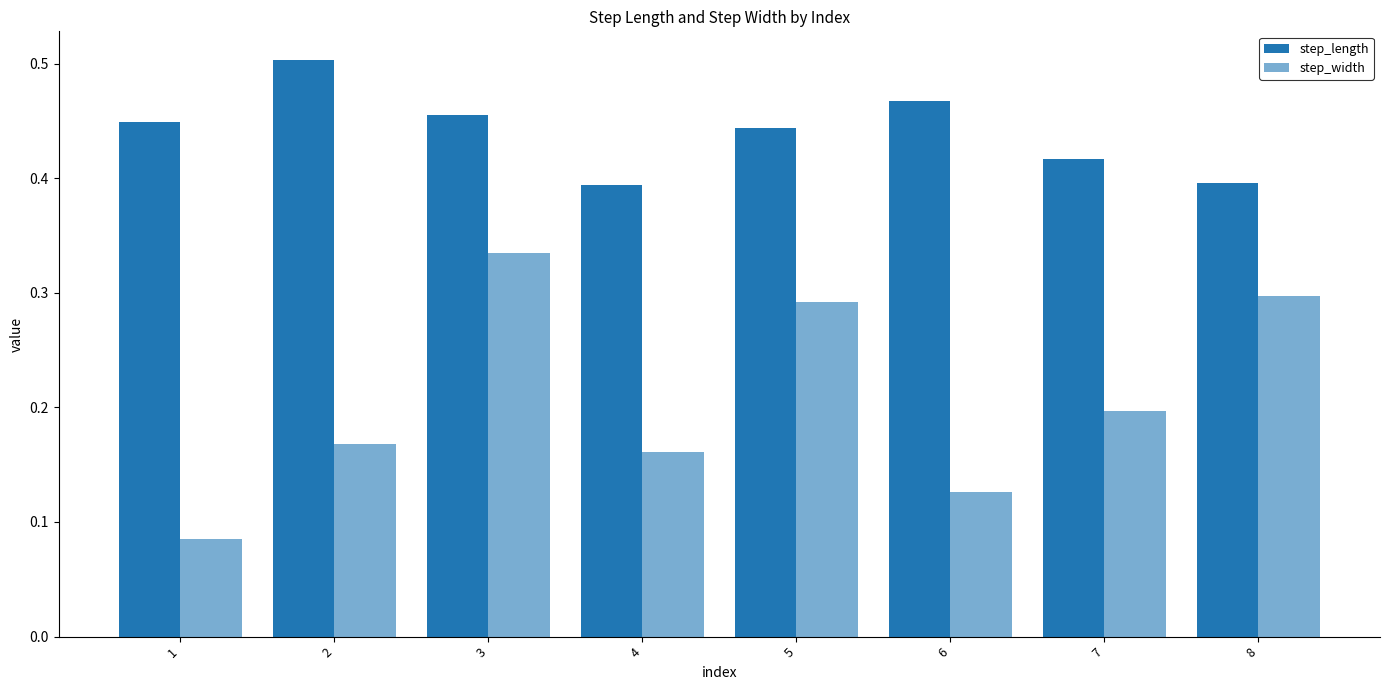

How many bars are there in total?

16